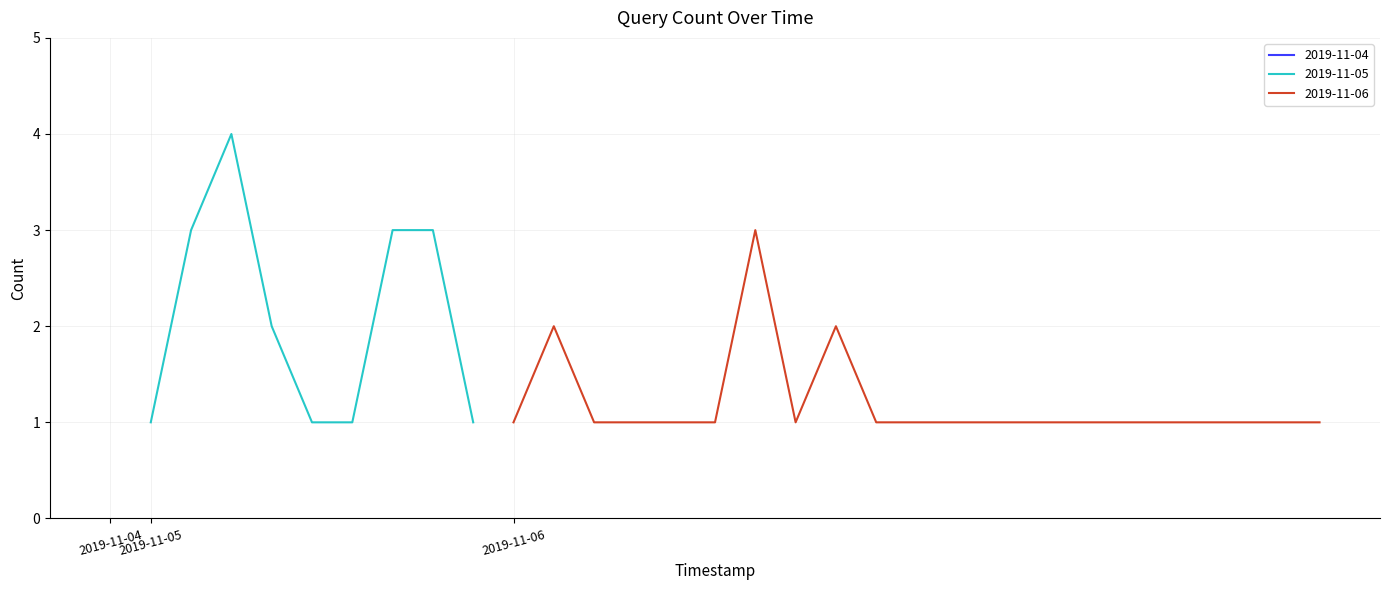

How many categories are shown in the chart?

31